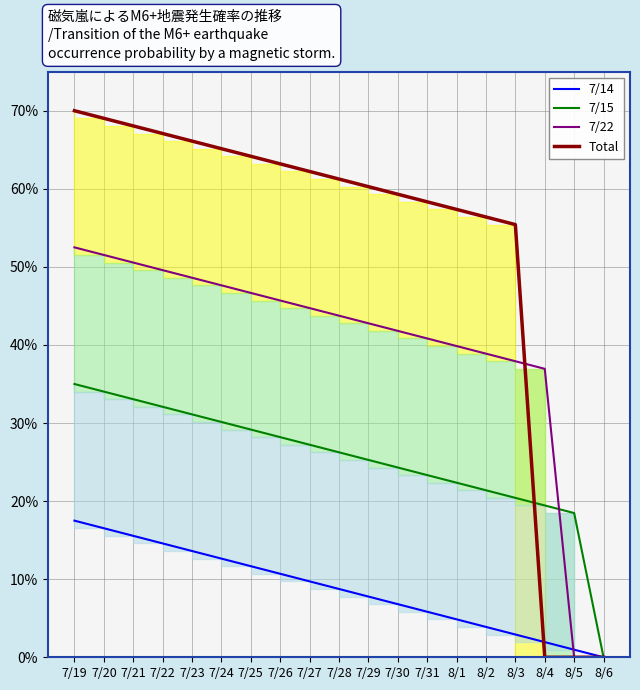

How many times do 7/22 and 7/14 cross each other?

1